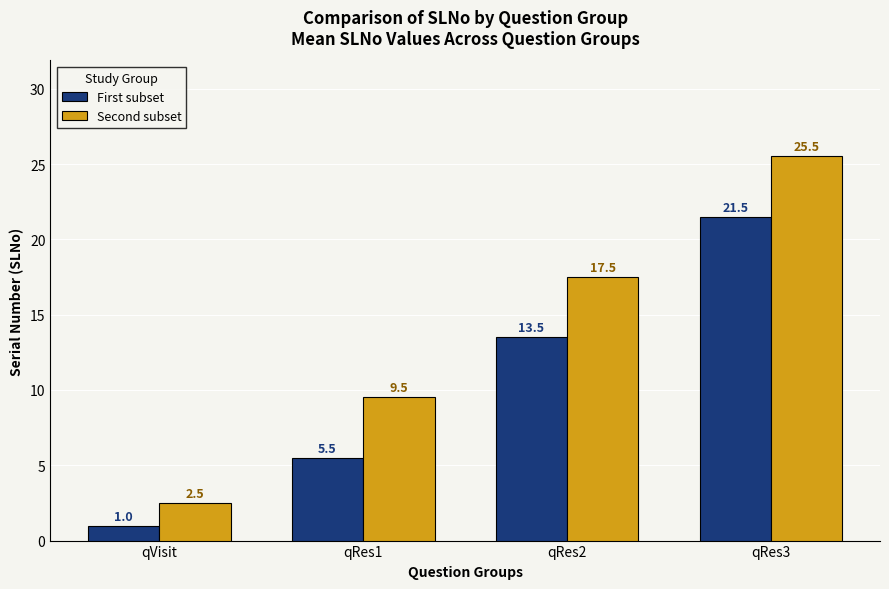

How many data points does each series have?

4